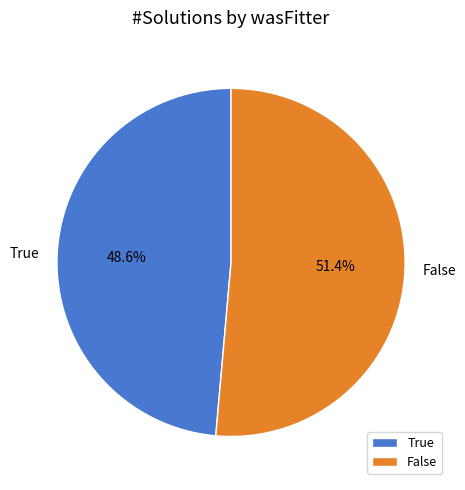

To the nearest percent, what is the difference between the largest and smallest slice percentages?

3%